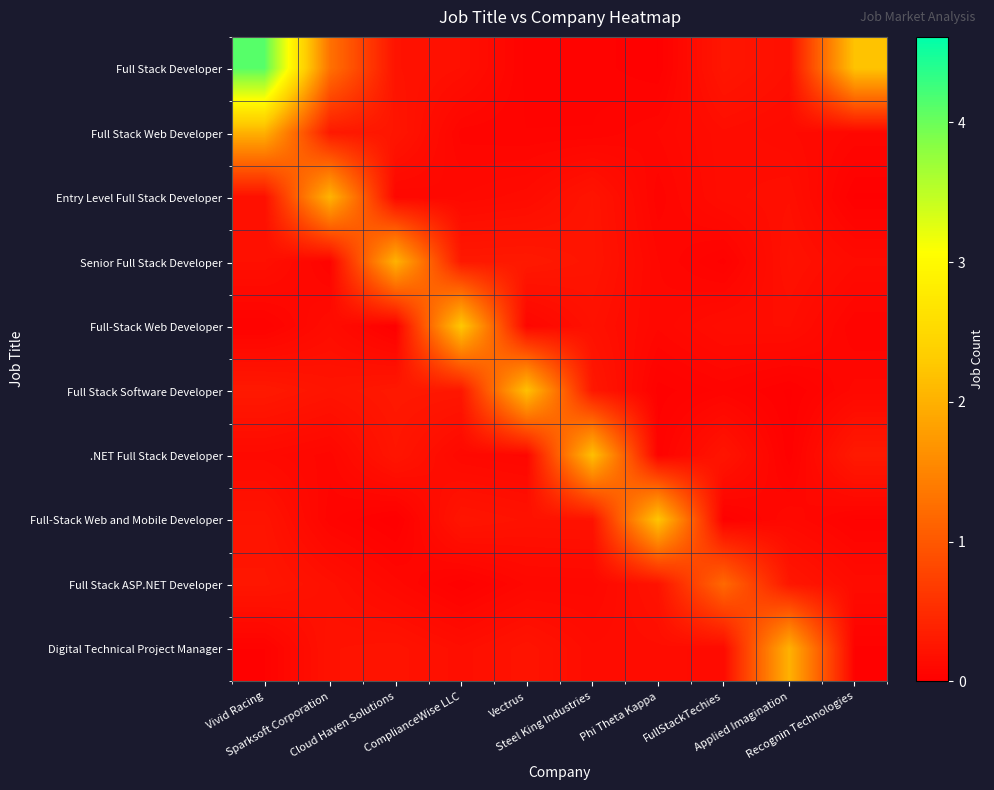

What is the difference between the highest and lowest values at Vectrus?

2.1